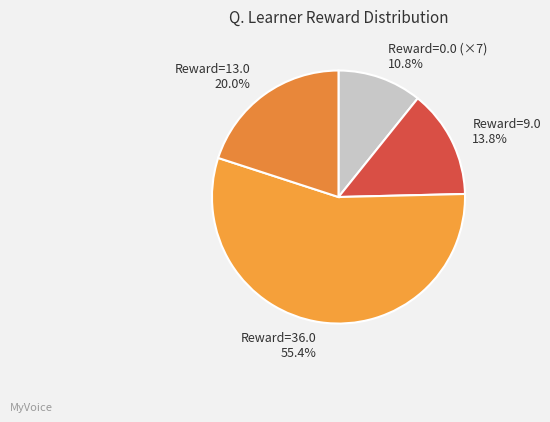

Rank the categories by value from lowest to highest.

Reward=0.0 (×7), Reward=9.0, Reward=13.0, Reward=36.0